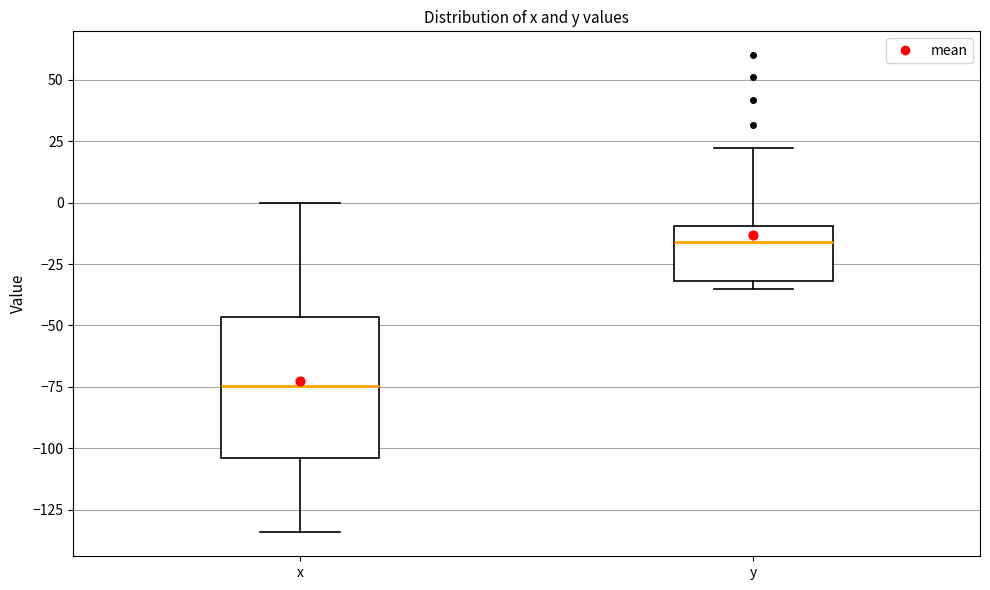

Where is the upper edge of the box for x on the y-axis? The values are not printed on the chart, so give them approximately, as read against the axis.

-45